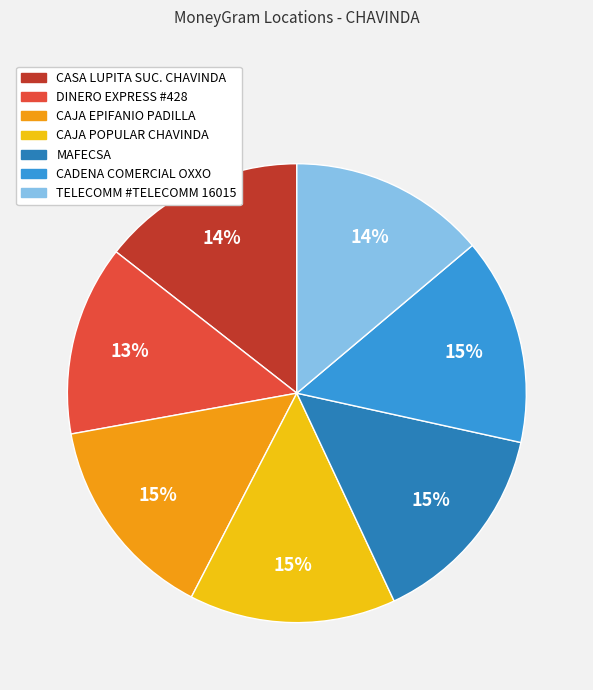

Is it true that CAJA EPIFANIO PADILLA is 15% of the pie?

True